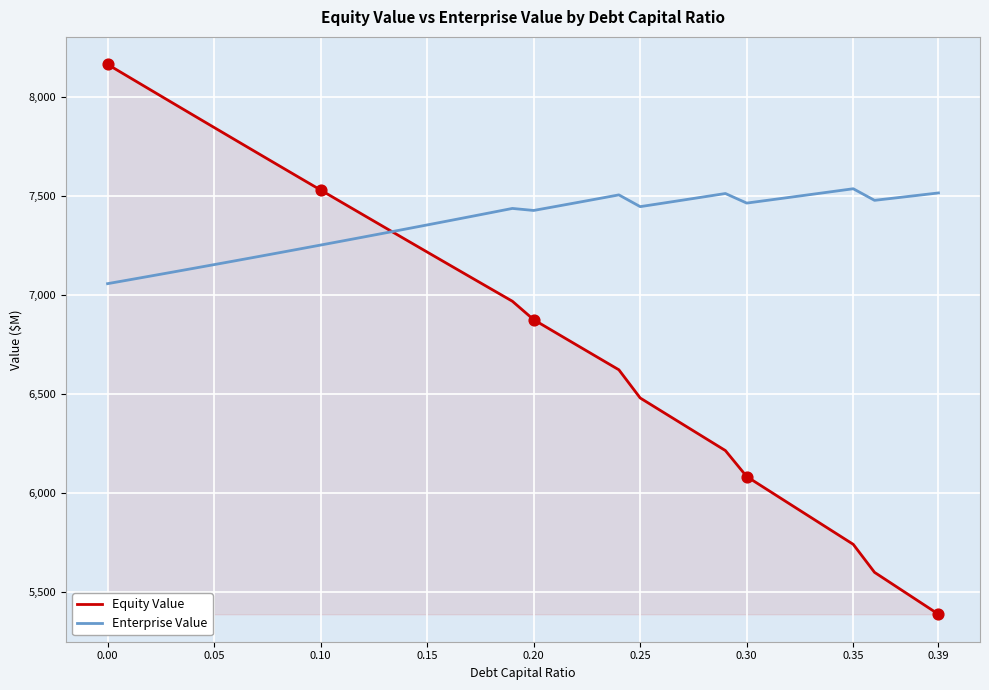

At how many categories does at least one series exceed 7877?

5